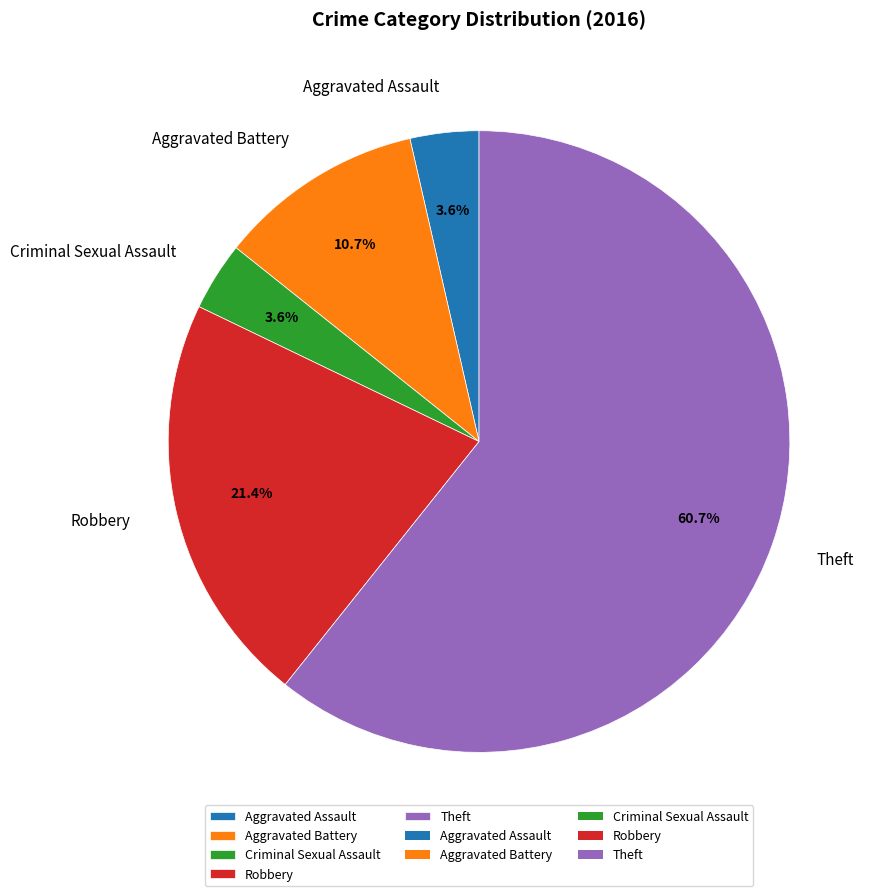

Count the number of slices in the pie.

5